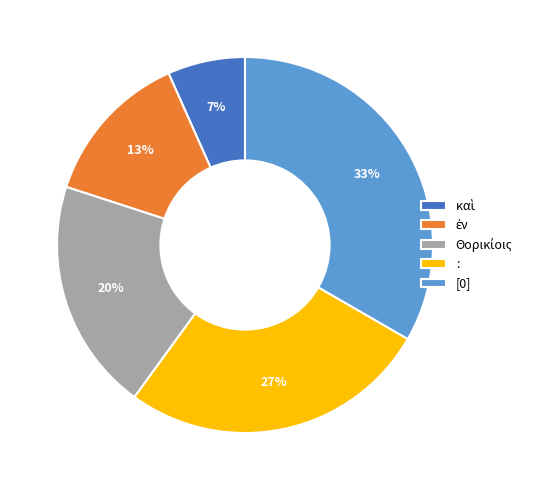

True or false: : accounts for 27% of the total.

True